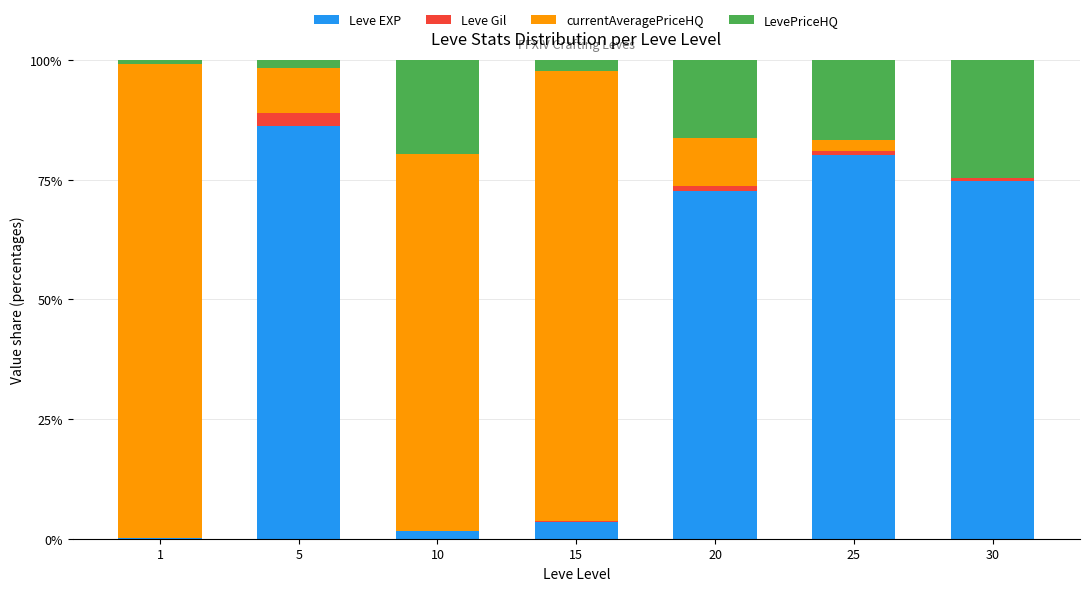

Are the bars grouped side by side (vs. stacked)?

No